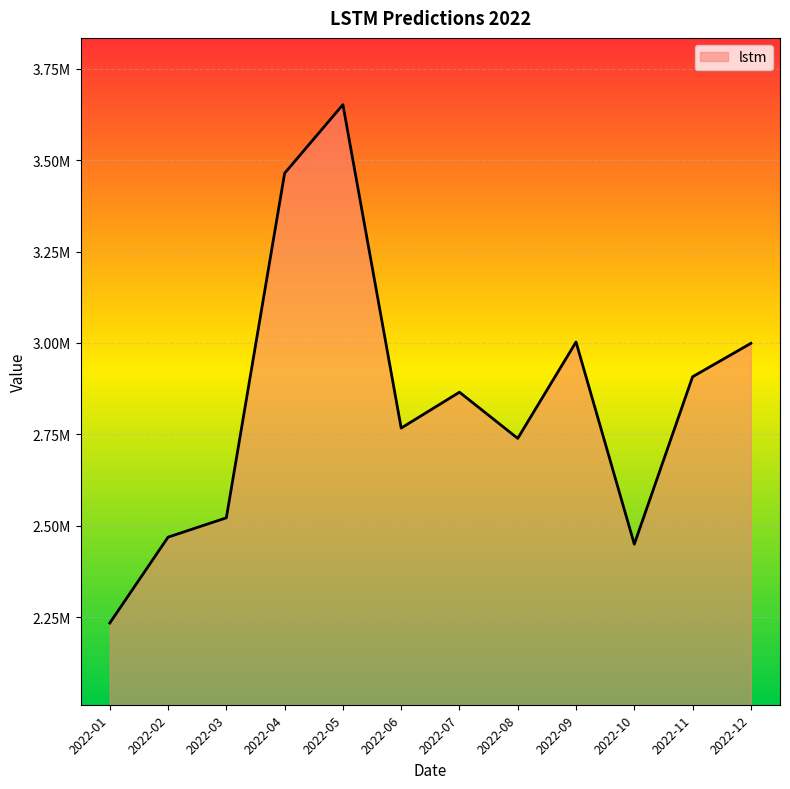

Rank the categories by value from lowest to highest.

2022-01, 2022-10, 2022-02, 2022-03, 2022-08, 2022-06, 2022-07, 2022-11, 2022-12, 2022-09, 2022-04, 2022-05